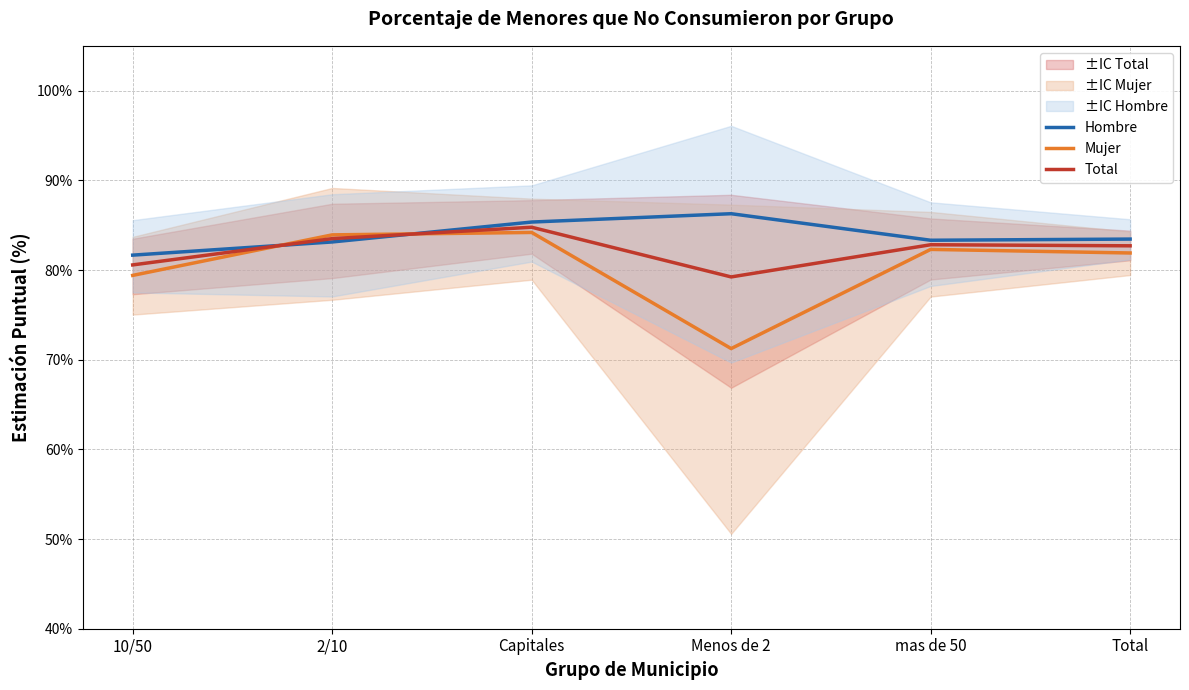

Which series changed the most between Capitales and mas de 50?

Hombre